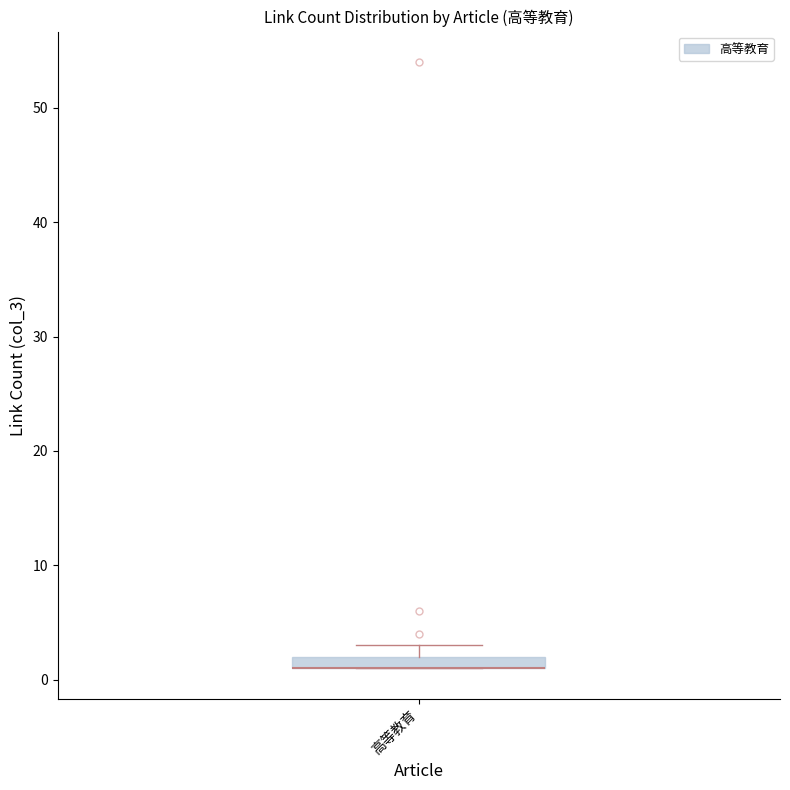

Where is the lower edge of the box for 高等教育 on the y-axis? The values are not printed on the chart, so give them approximately, as read against the axis.

1